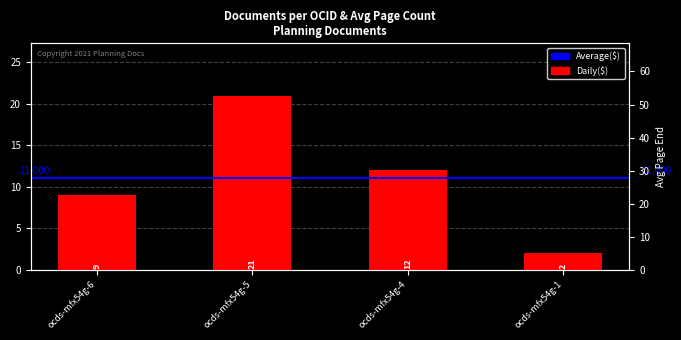

Reading left to right, extract all data points from this chart.

ocds-mfx54g-6=9	ocds-mfx54g-5=21	ocds-mfx54g-4=12	ocds-mfx54g-1=2